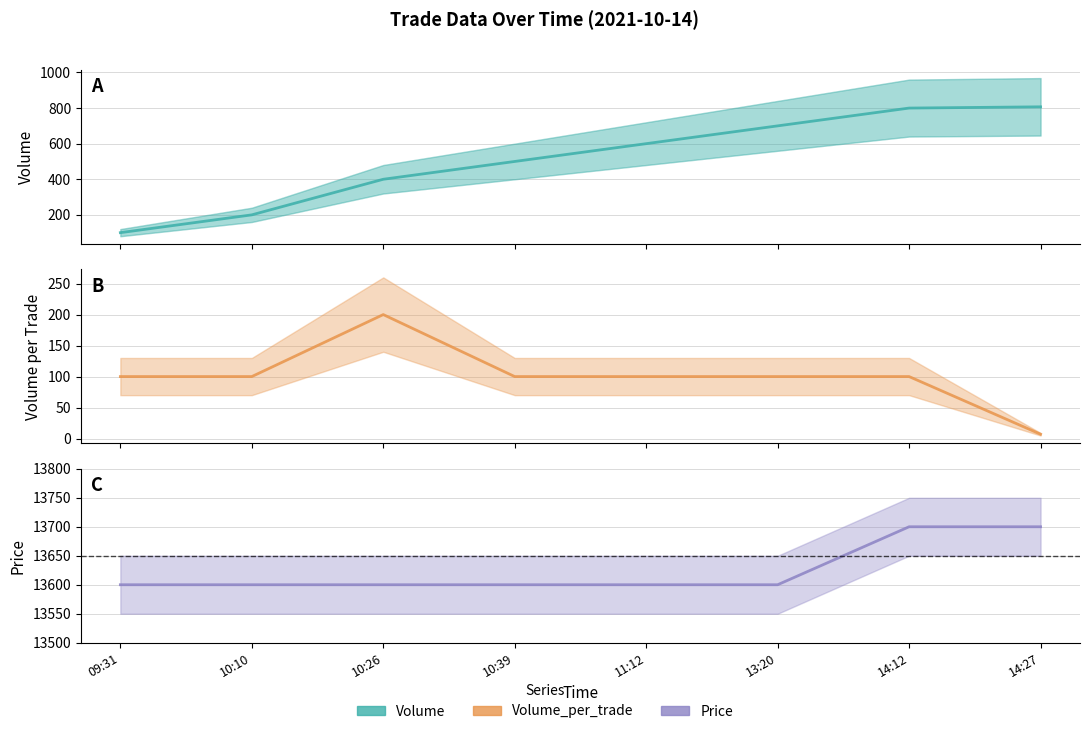

How many values in the Volume_per_trade series are below 100?

1